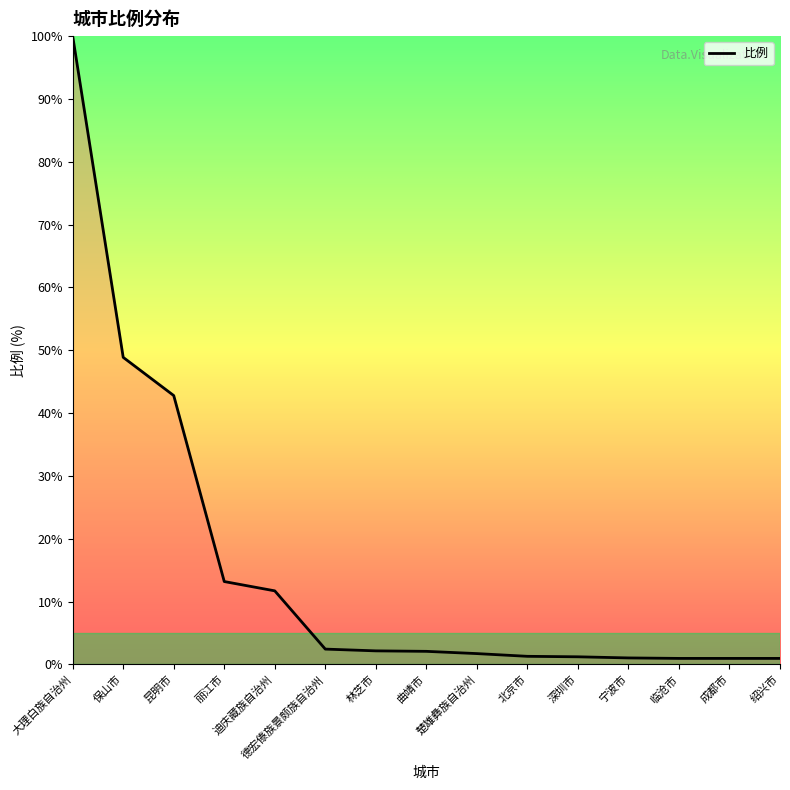

What is the greatest value displayed?

100.0